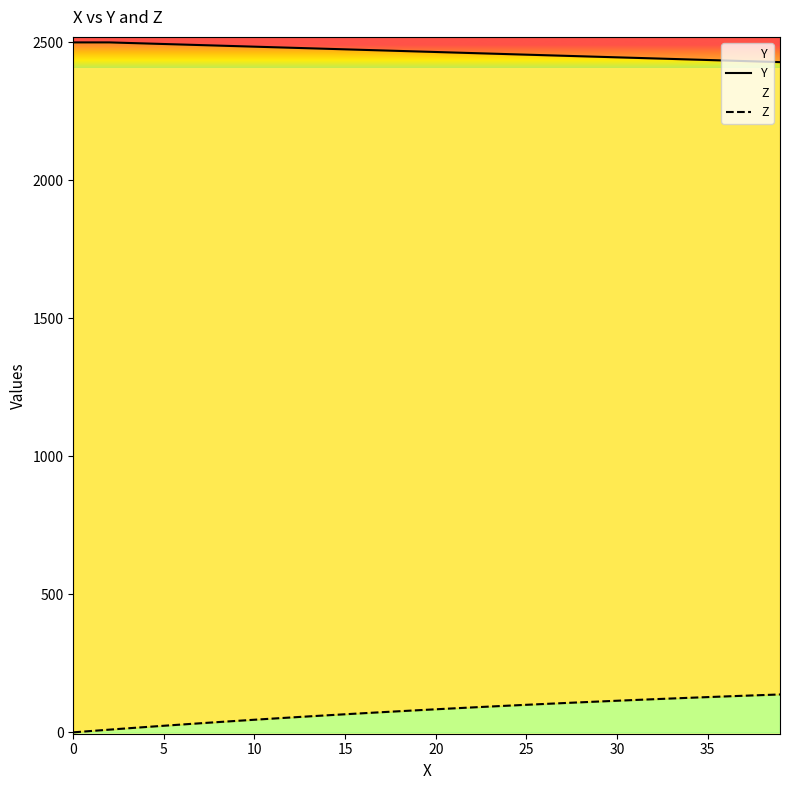

The Y series shows 2451.8 at 27. True or false?

True